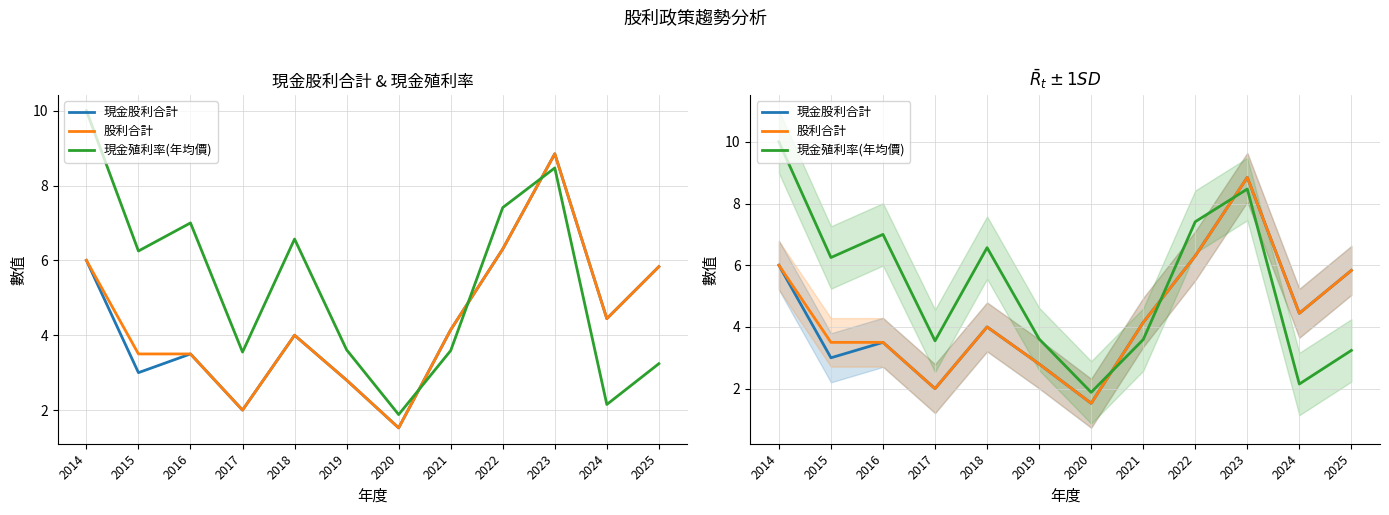

List the labels in order of 現金股利合計 value, largest first.

2023, 2022, 2014, 2025, 2024, 2021, 2018, 2016, 2015, 2019, 2017, 2020